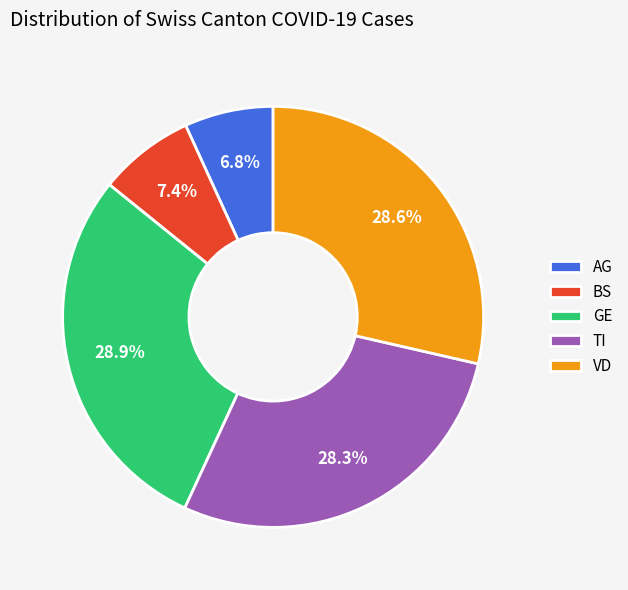

What percentage is NOT represented by GE?

71.1%